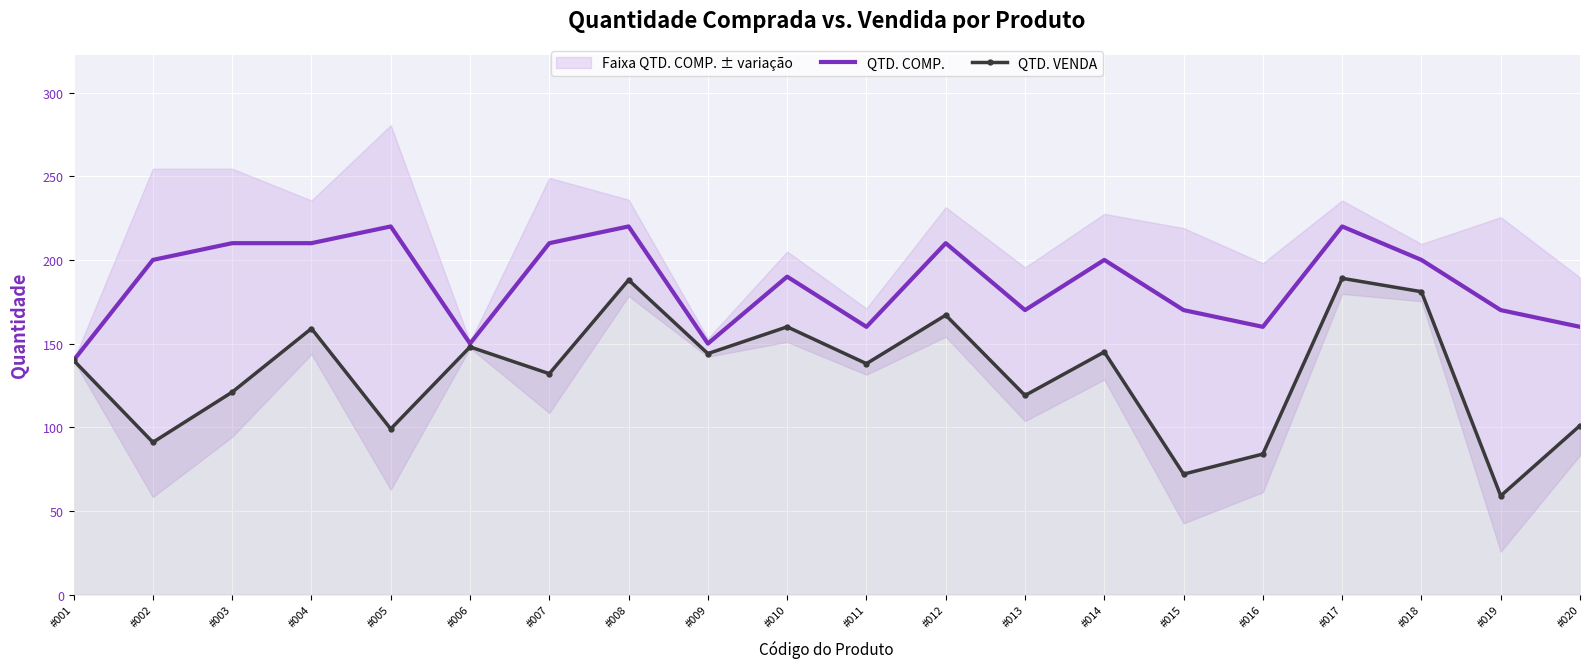

How many lines are shown in the chart?

2